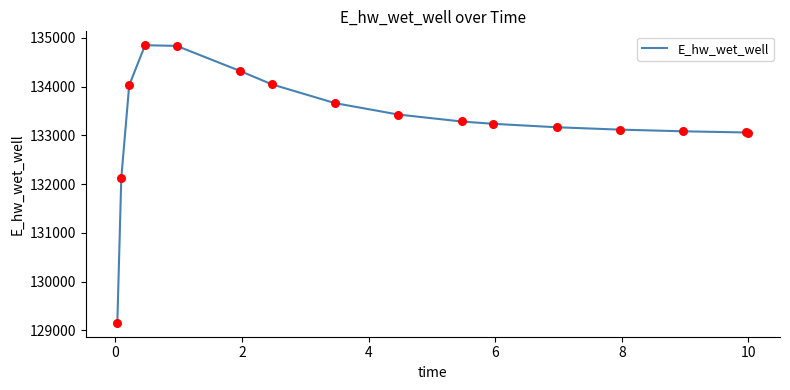

What is the difference between the maximum and minimum values?

5696.4